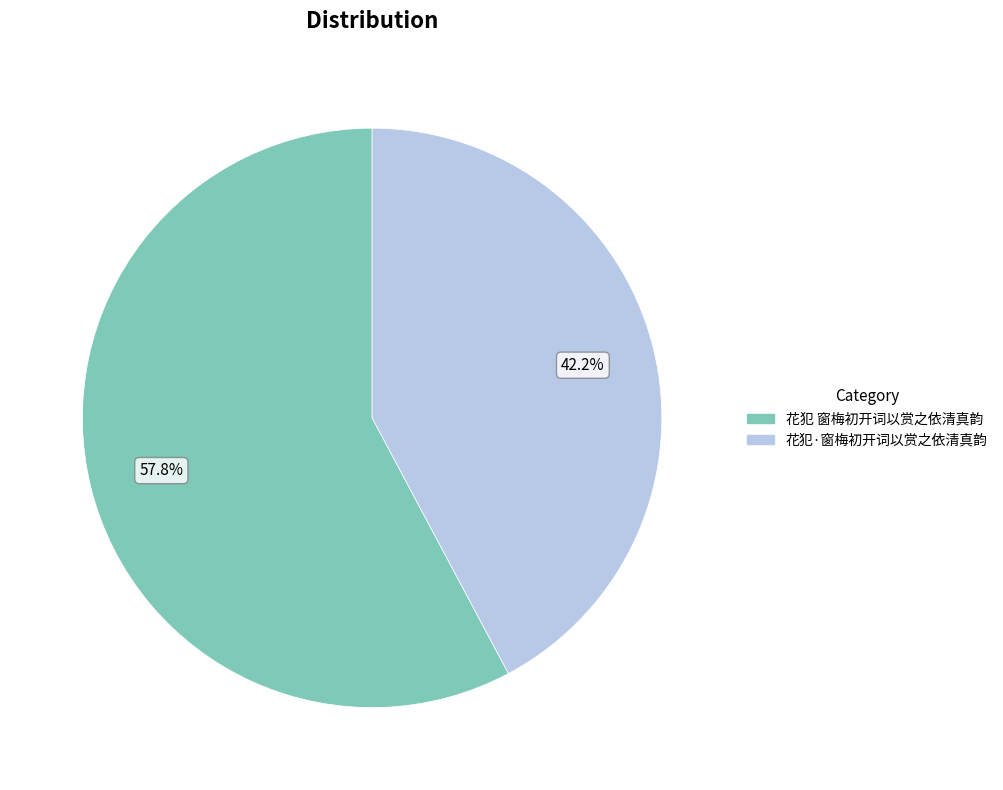

Which has a higher value, 花犯·窗梅初开词以赏之依清真韵 or 花犯 窗梅初开词以赏之依清真韵?

花犯 窗梅初开词以赏之依清真韵